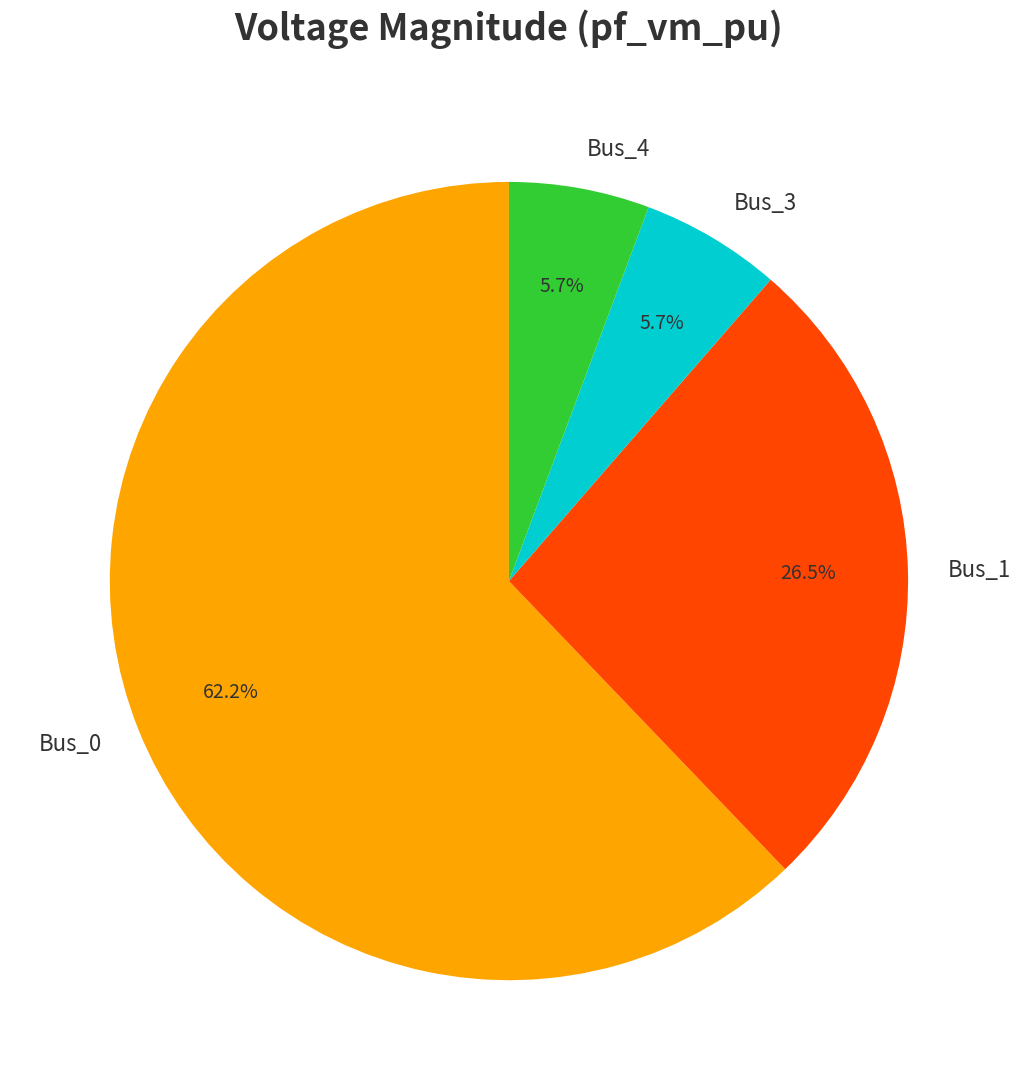

Combined, do Bus_3 and Bus_0 account for over 50%?

Yes